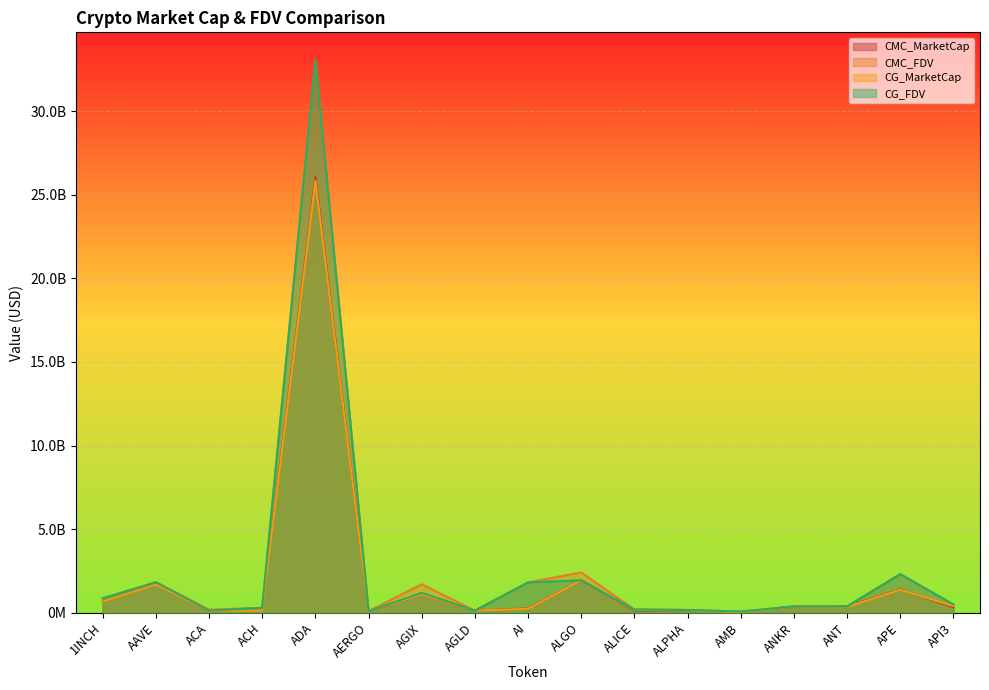

Read the CG_MarketCap value at ALPHA.

143283708